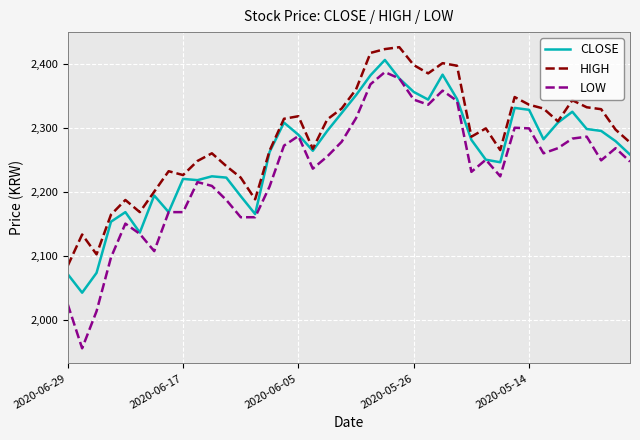

Which series has the largest range (max minus min)?

LOW